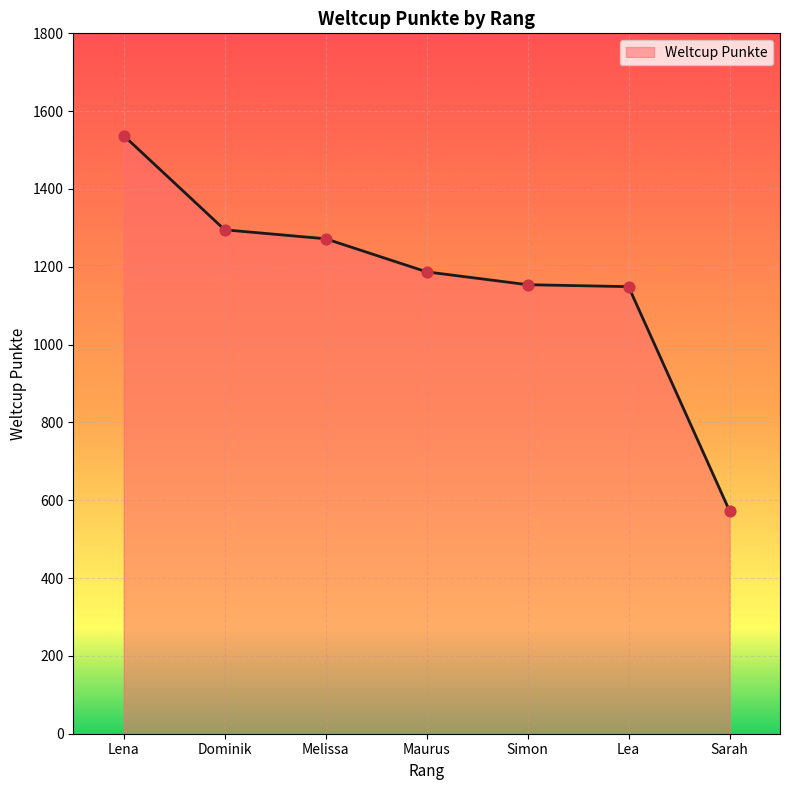

Between Lena and Lea, which is larger?

Lena